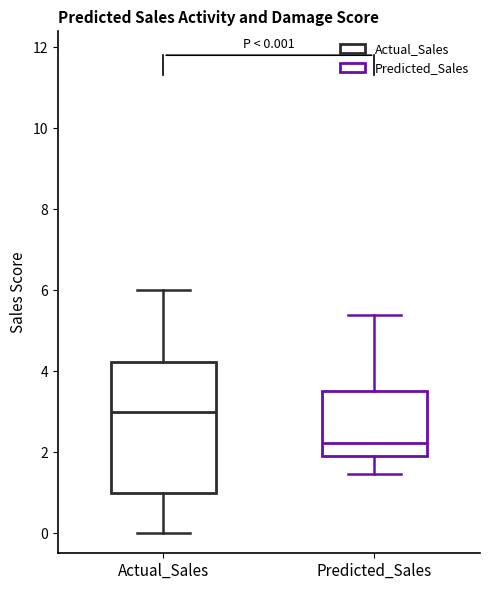

Comparing the boxes themselves (not the whiskers), which one is the tallest?

Actual_Sales